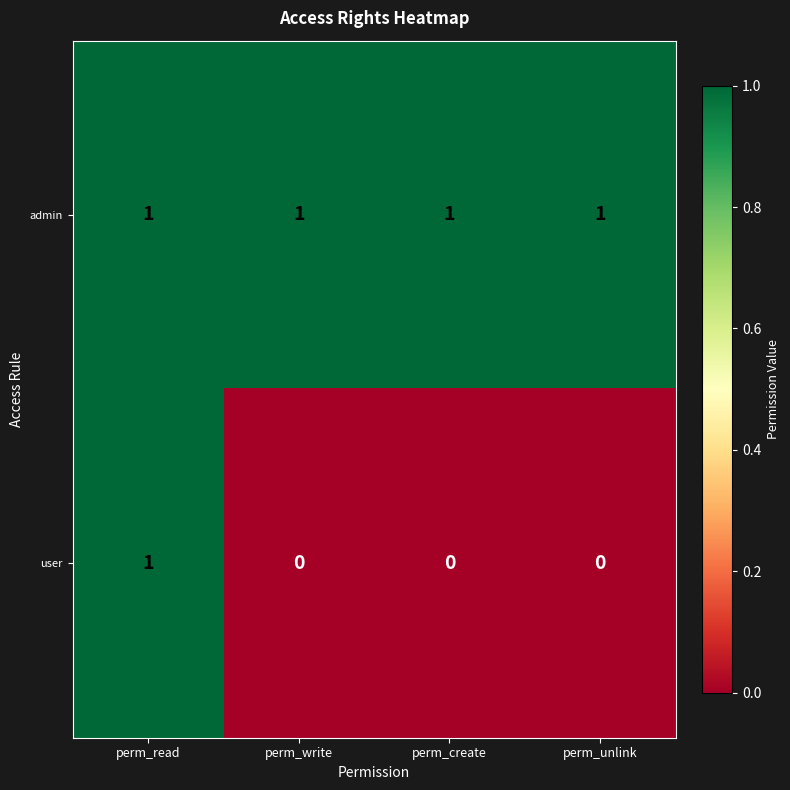

Is it true that admin equals 0 at perm_create?

False